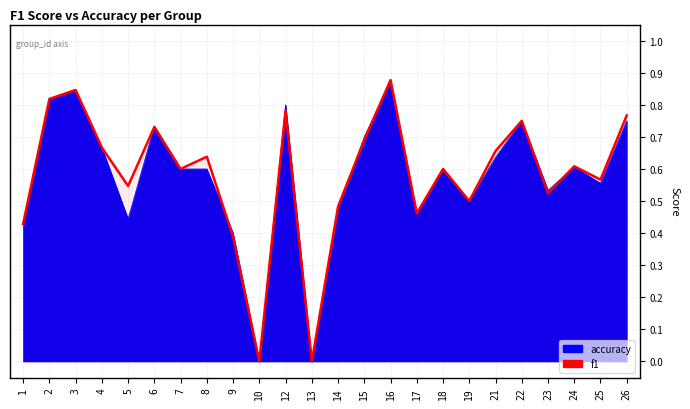

Count the number of values greater than 0.

22